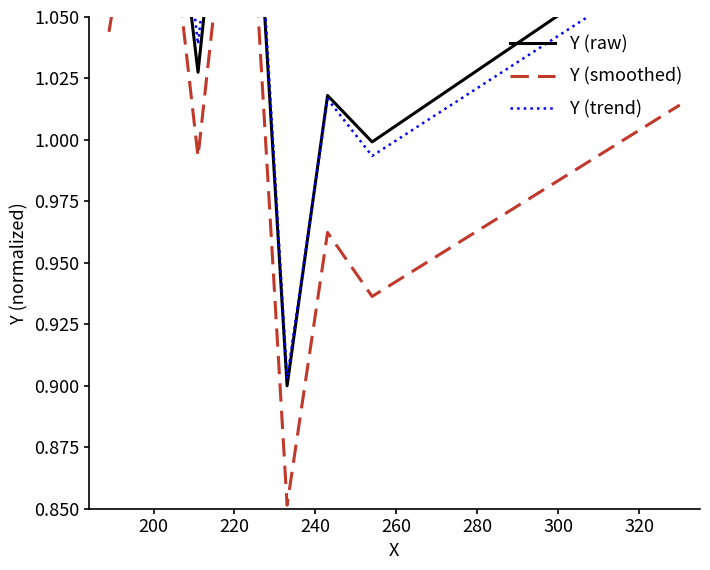

True or false: Y (smoothed) and Y (trend) cross at least once.

False